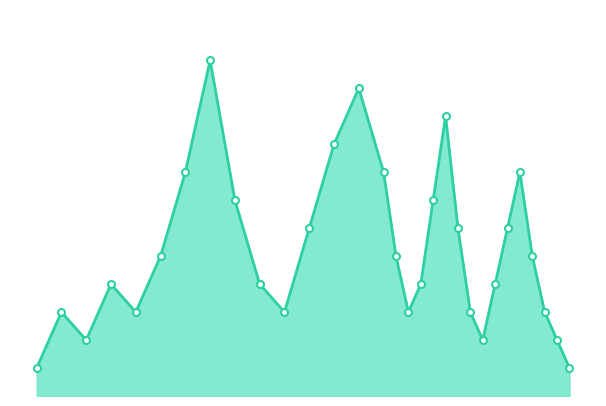

Does the chart display data point markers on the line(s)?

No